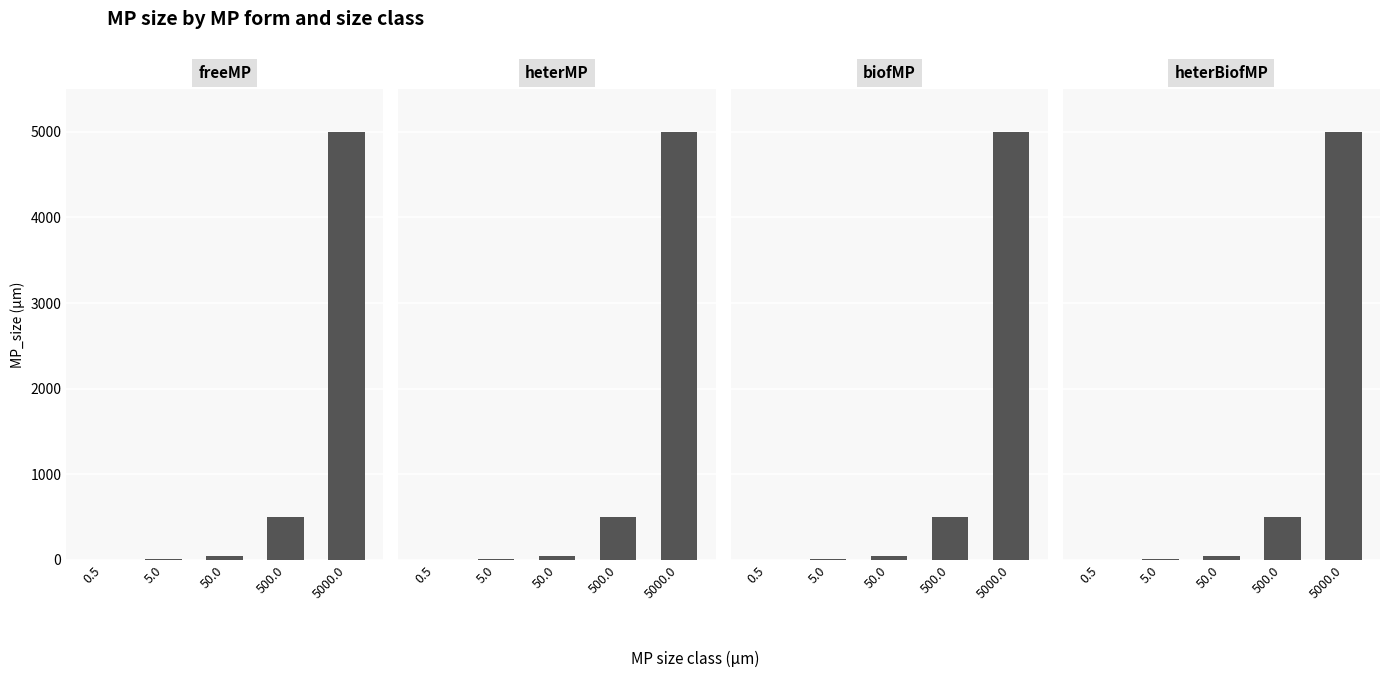

Where is freeMP nearest to the value 2500?

500.0